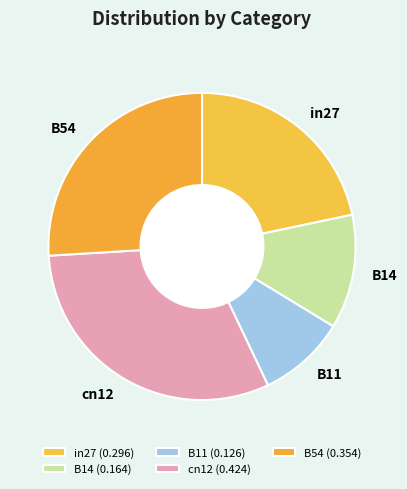

Rank the categories by value from lowest to highest.

B11, B14, in27, B54, cn12